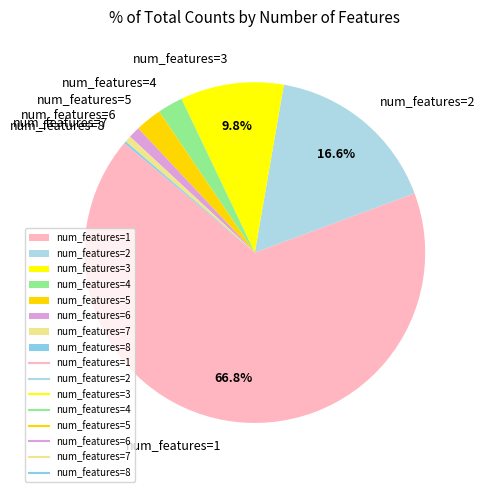

What is the ratio of the value at num_features=2 to the value at num_features=6?

15.1